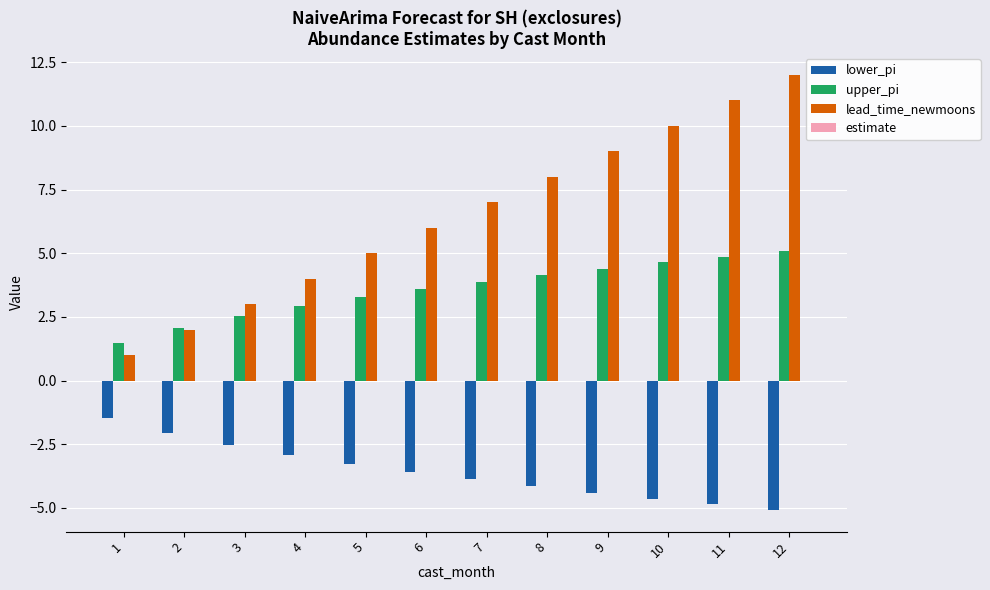

How many data points in lead_time_newmoons are less than 7?

6